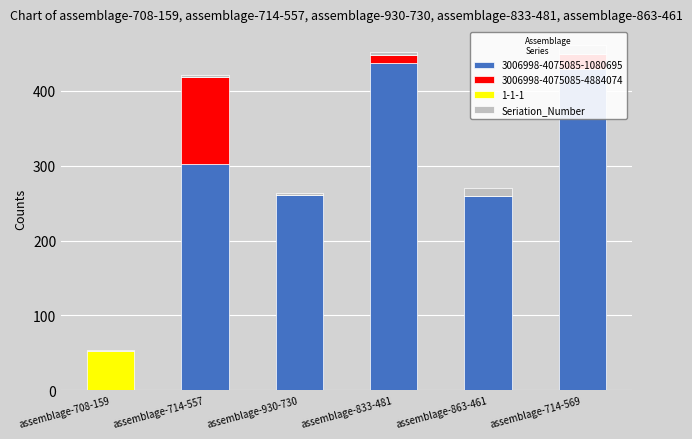

What is the difference between the values at assemblage-714-557 and assemblage-833-481?

2